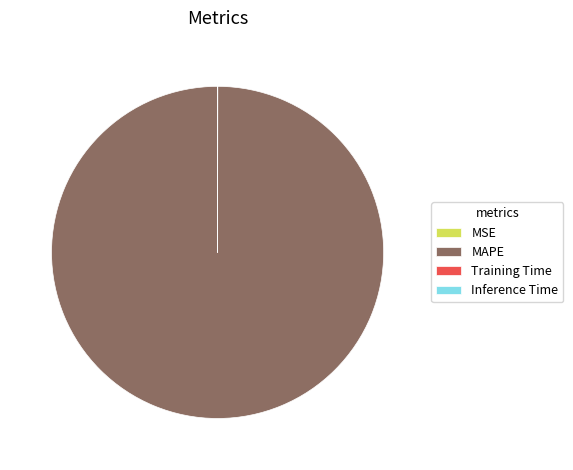

Which slice is the largest?

MAPE